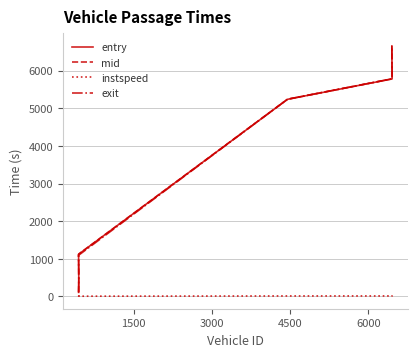

How many lines are shown in the chart?

4